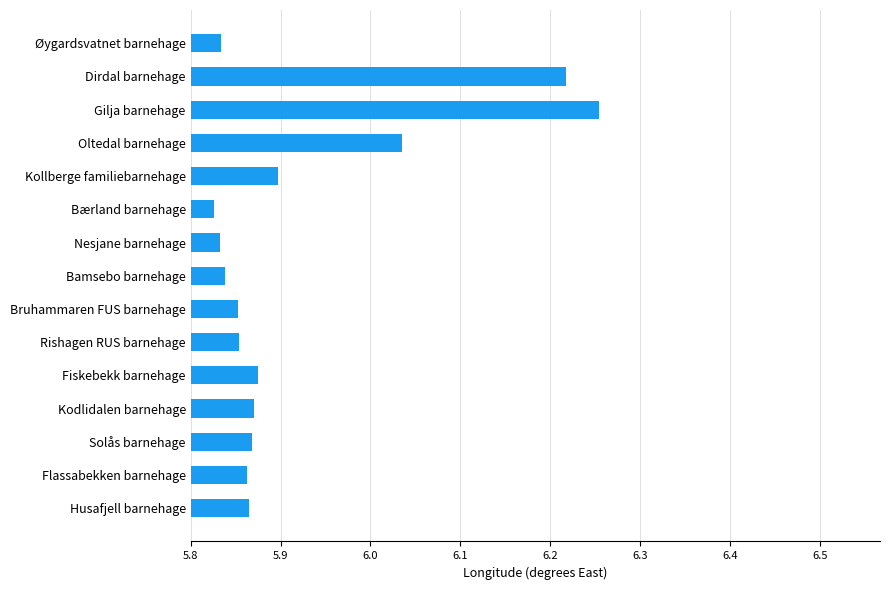

Which label corresponds to the largest value in the chart?

Gilja barnehage